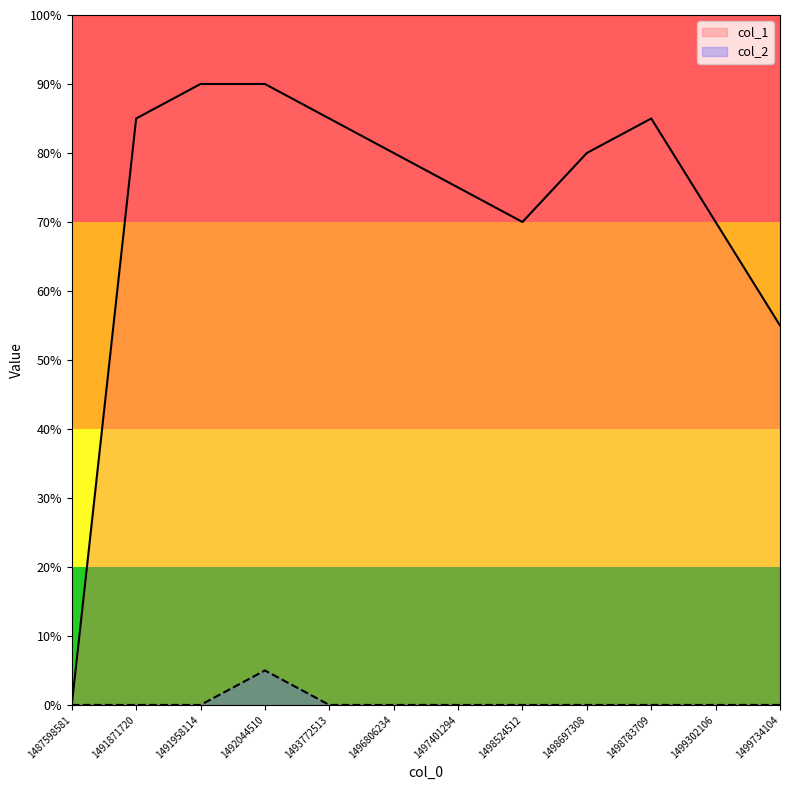

Does the chart have visible grid lines?

No